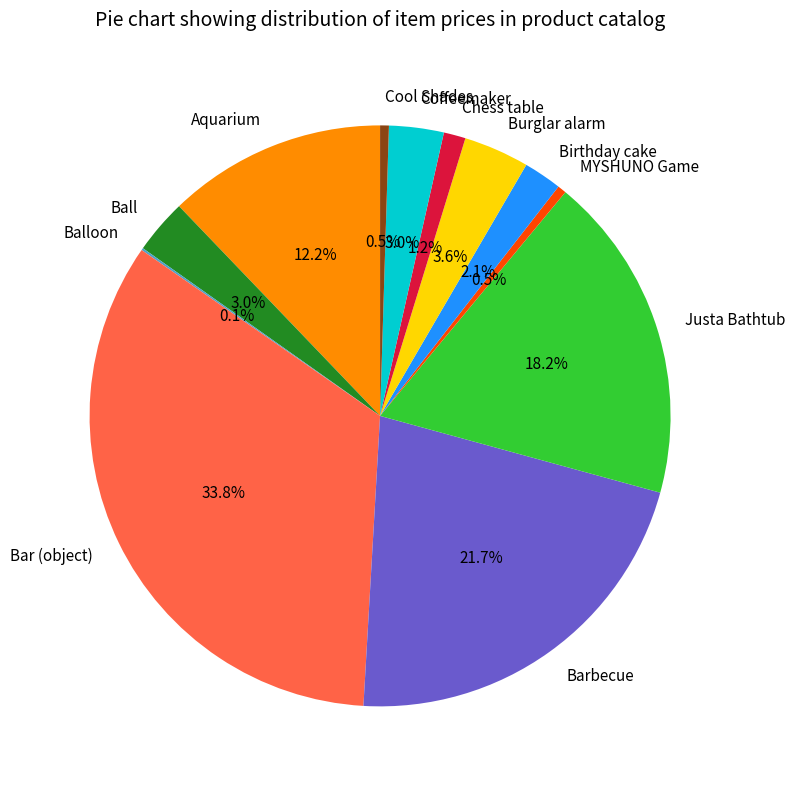

Which category has the biggest portion of the pie?

Bar (object)